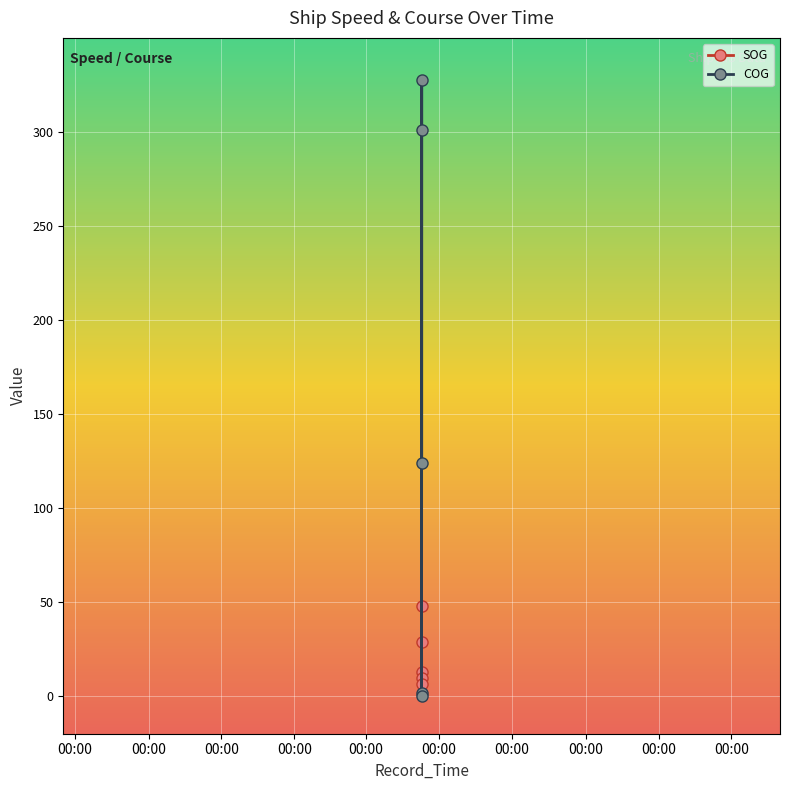

What are all the series names shown in the legend?

SOG, COG